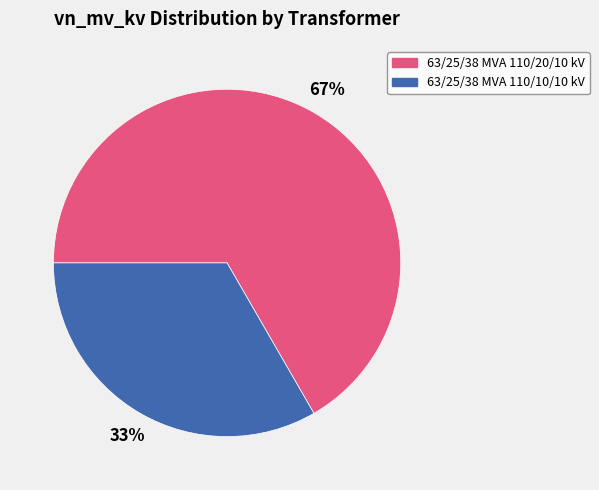

Count the number of slices in the pie.

2